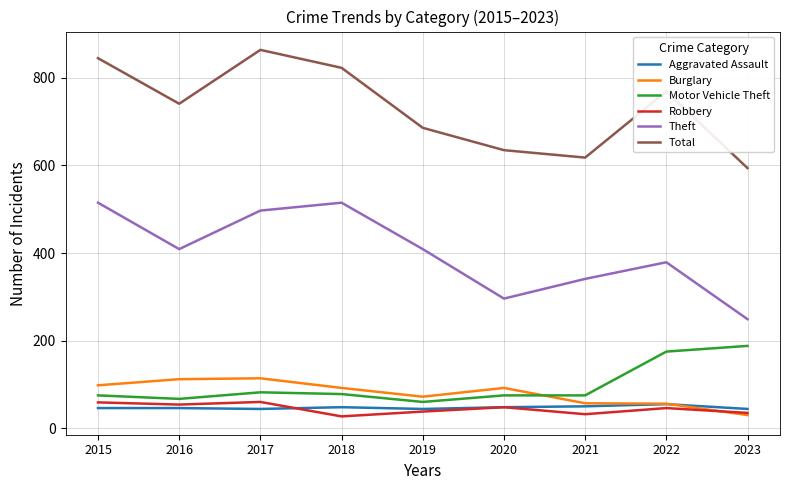

How many series are shown in this chart?

6